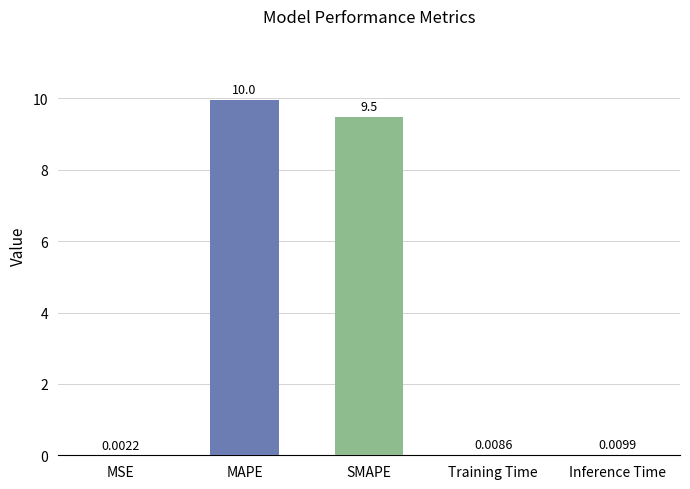

Are the bars grouped side by side (vs. stacked)?

No